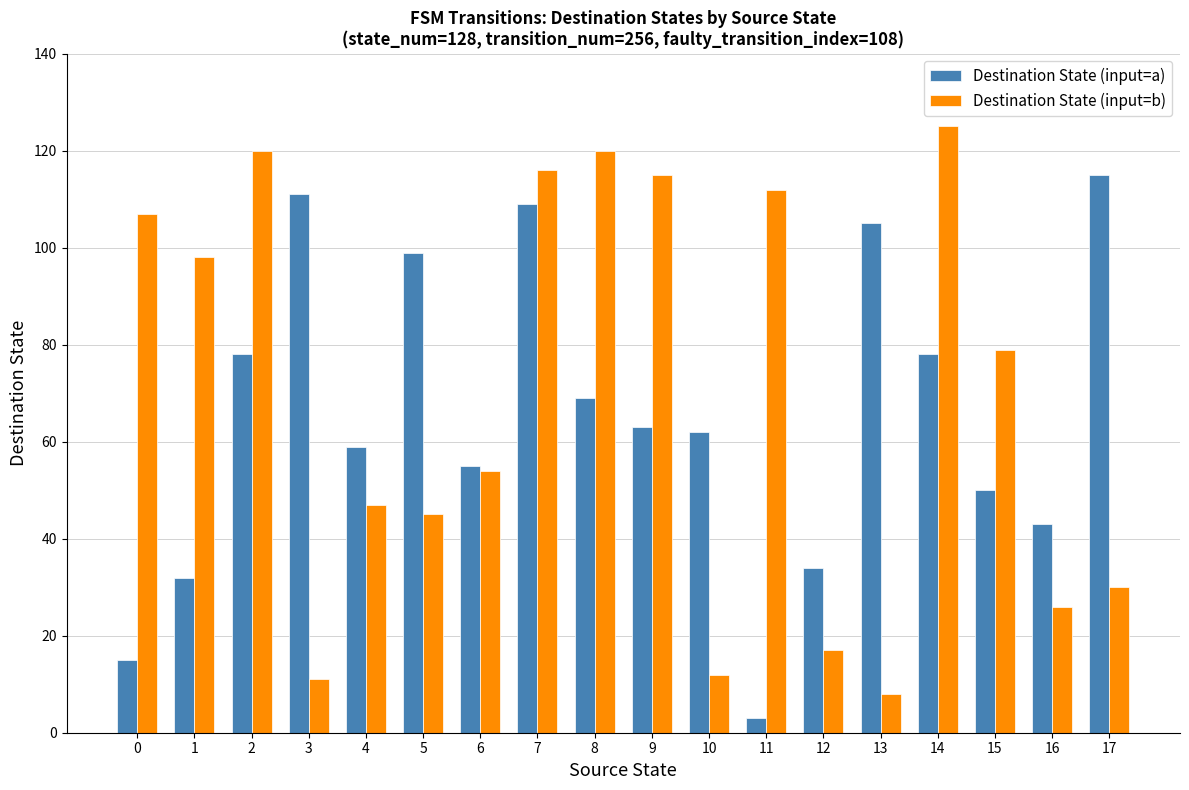

The Destination State (input=b) series shows 17 at 3. True or false?

False